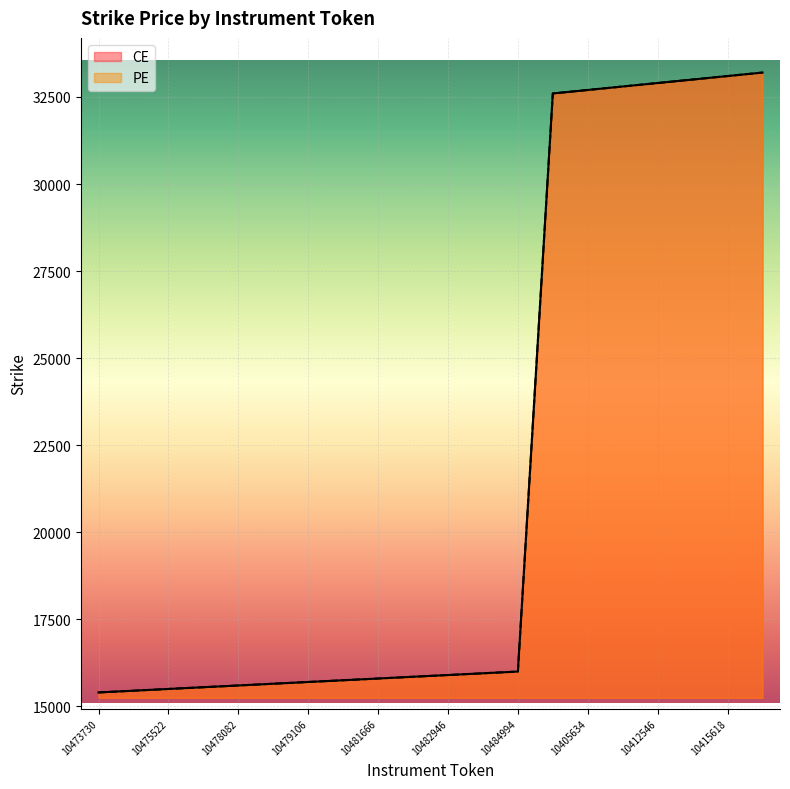

What is the lowest value of the PE series?

15400